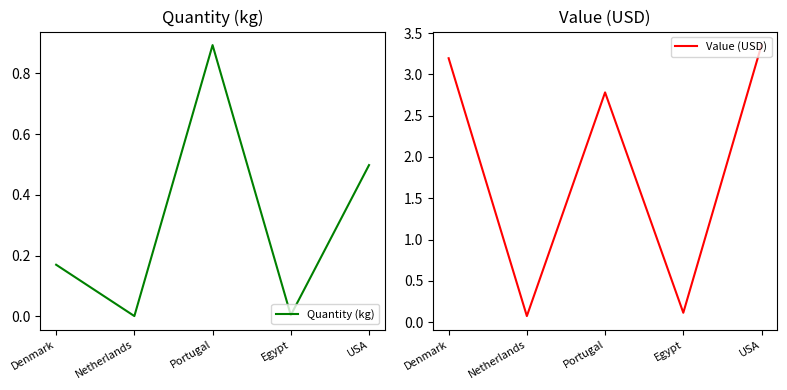

What are all the series names shown in the legend?

Quantity (kg), Value (USD)